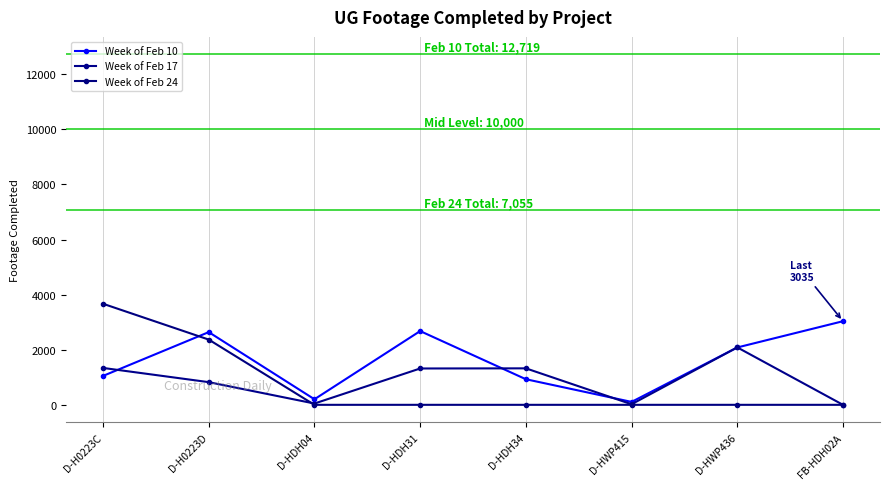

Does the chart display data point markers on the line(s)?

Yes